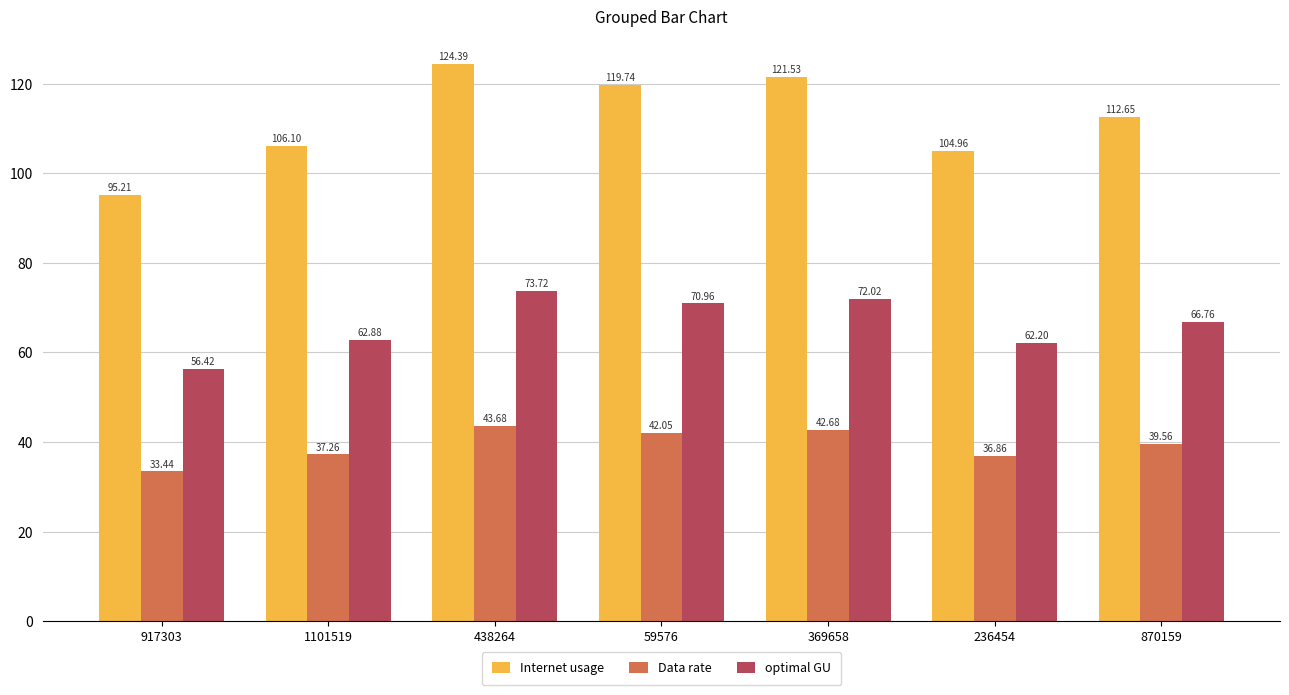

What is the label of the 3rd bar from the left?

438264